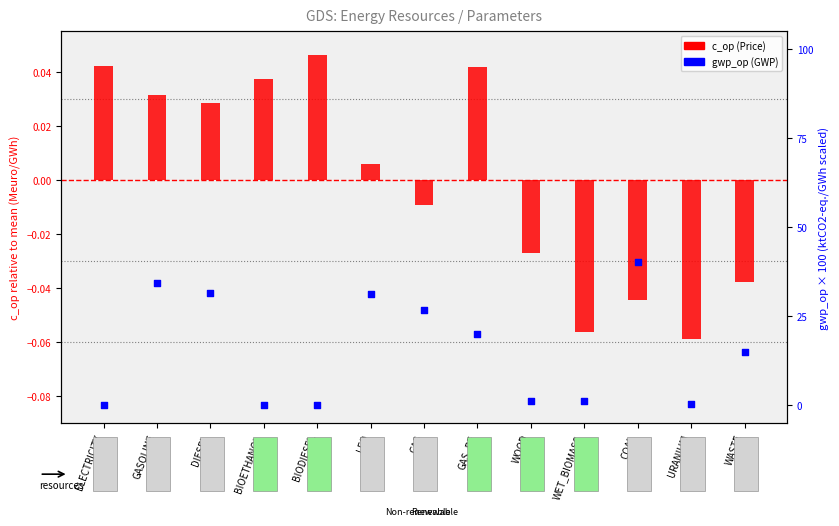

Is the value of c_op (Price) at WOOD greater than the value of gwp_op (GWP) at GASOLINE?

No